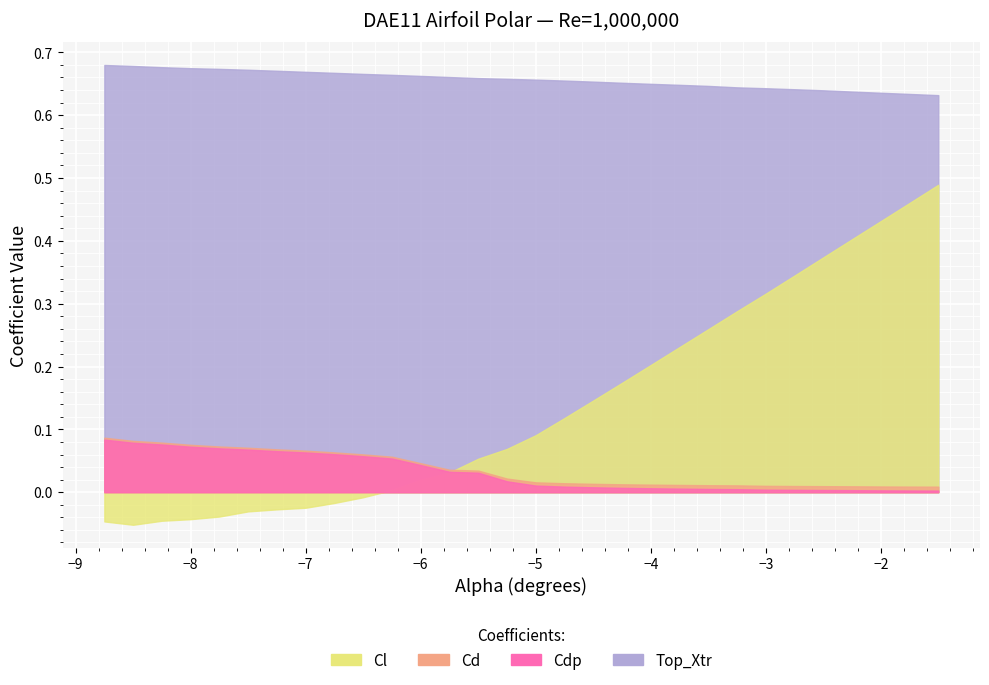

Does the chart display data point markers on the line(s)?

No